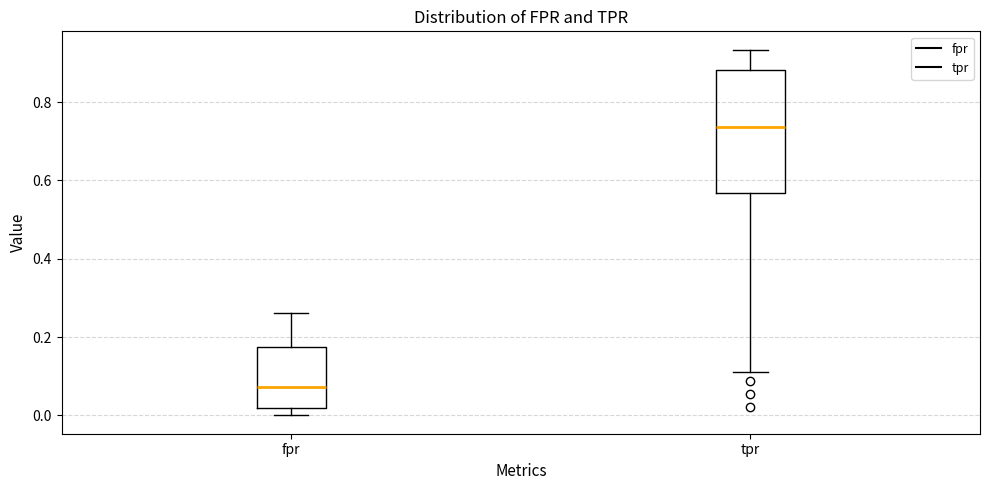

Reading left to right, read every box against the y-axis: the position of its median line, the range the box covers, and the ends of its whiskers. The values are not printed on the chart, so give them approximately, as read against the axis.

fpr: median 0.08, box 0.02 to 0.18, whiskers 0.00 to 0.26
tpr: median 0.74, box 0.56 to 0.88, whiskers 0.10 to 0.94